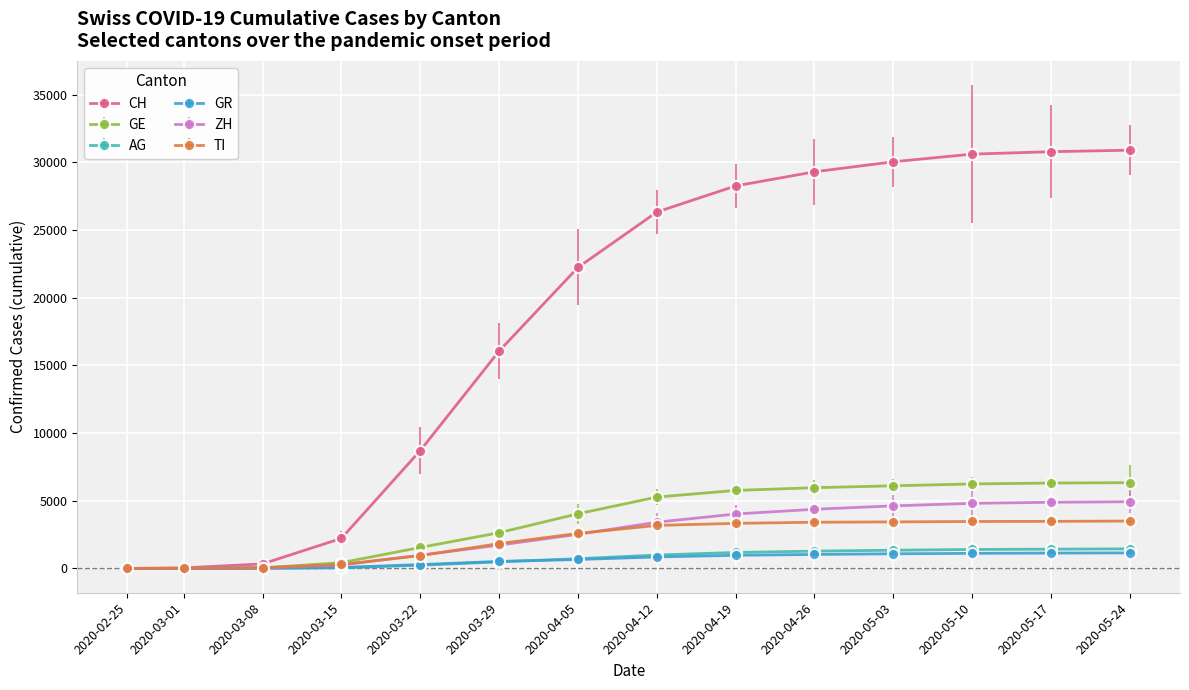

How many data points in AG are less than 991?

7